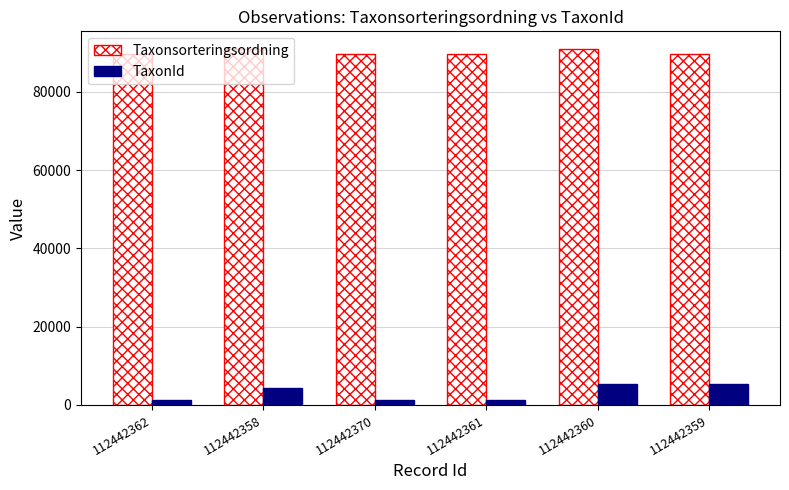

What is the value of the TaxonId bar at the 2nd from the left?

4364